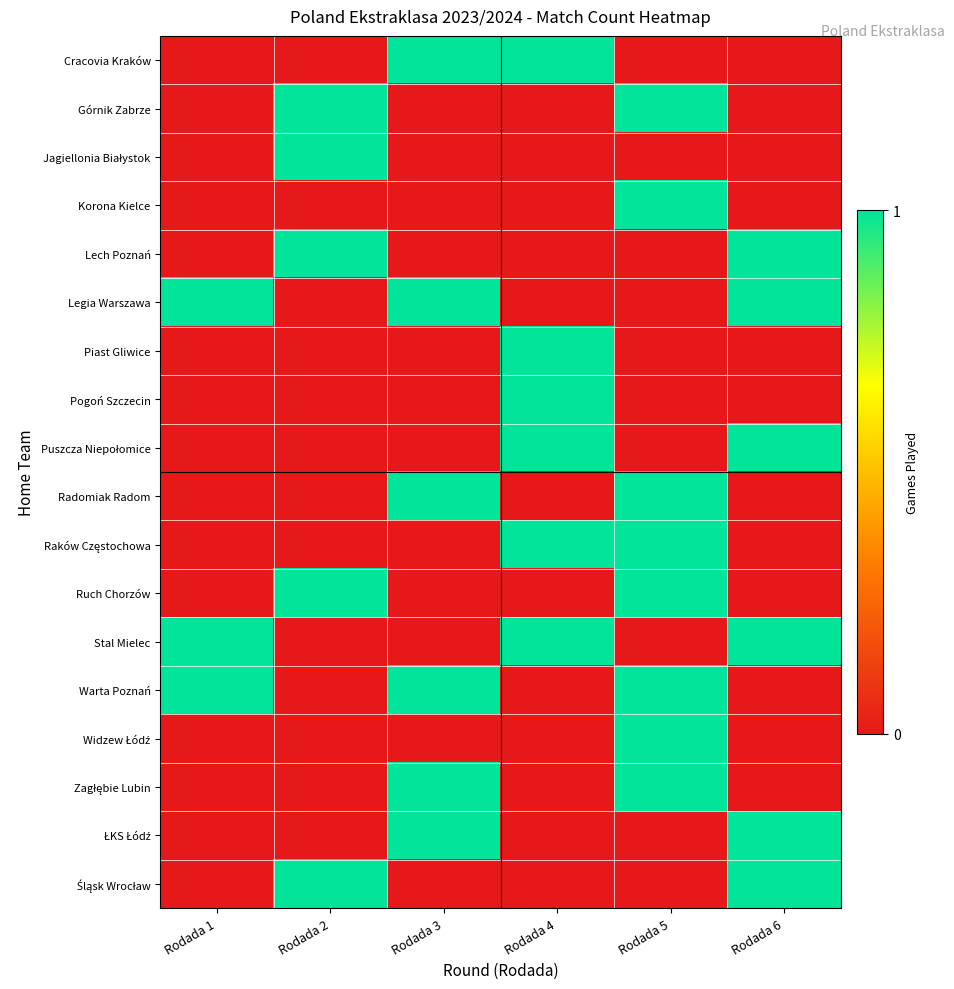

Between Rodada 2 and Rodada 1, which is larger?

Rodada 2